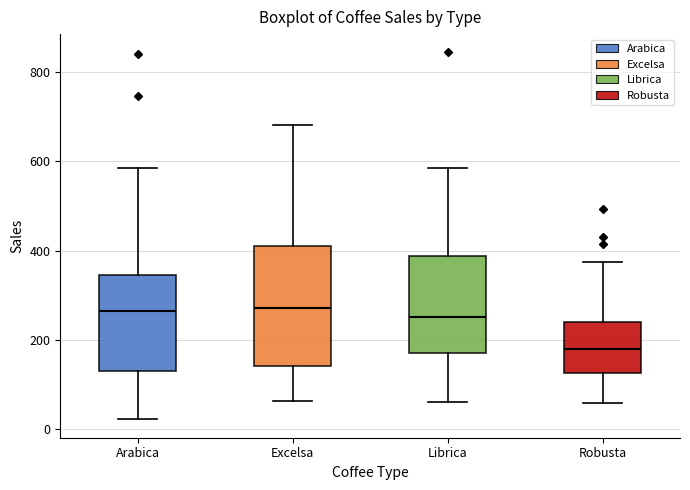

Comparing the boxes themselves (not the whiskers), which one is the tallest?

Excelsa